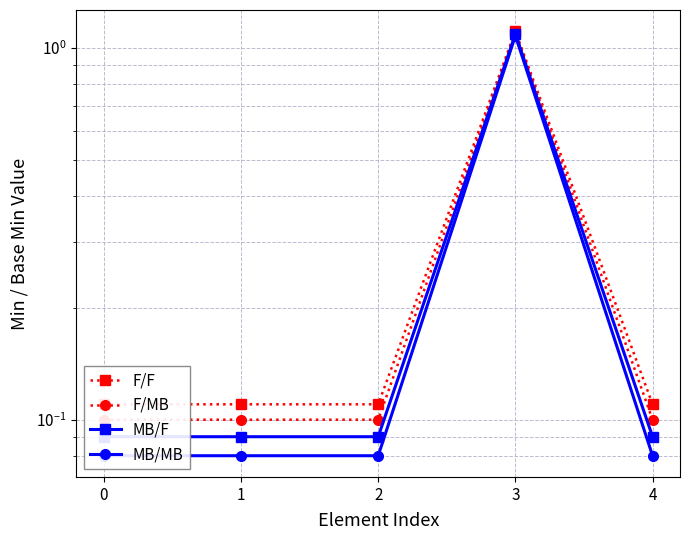

The value of F/F at 2 is 0.2. True or false?

False